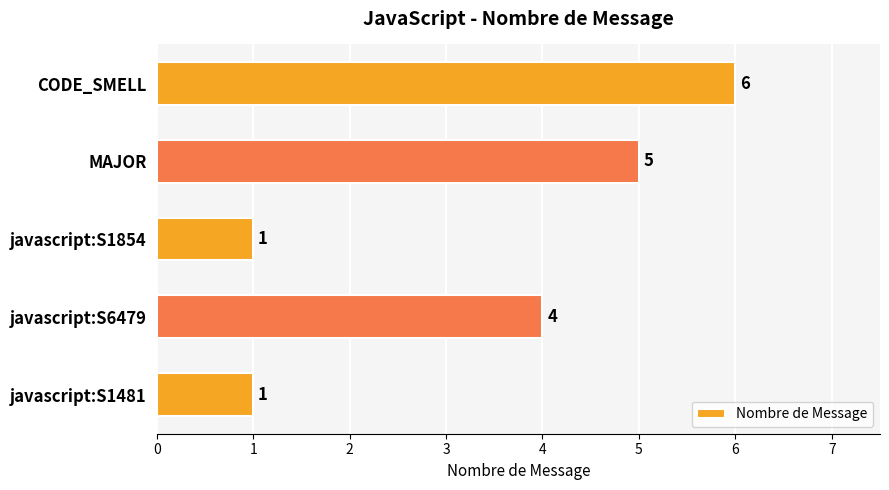

What is the difference between the maximum and second lowest values?

5